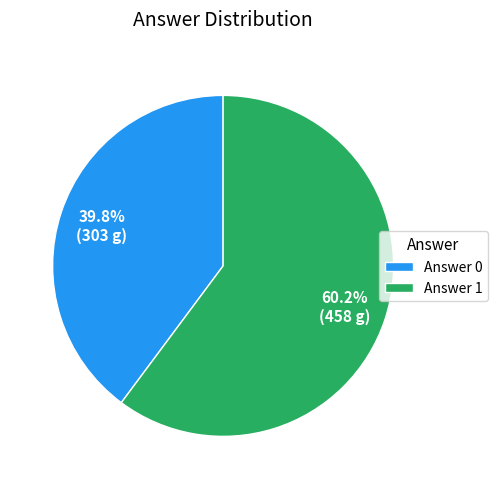

To the nearest percent, what is the difference between the largest and smallest slice percentages?

20%